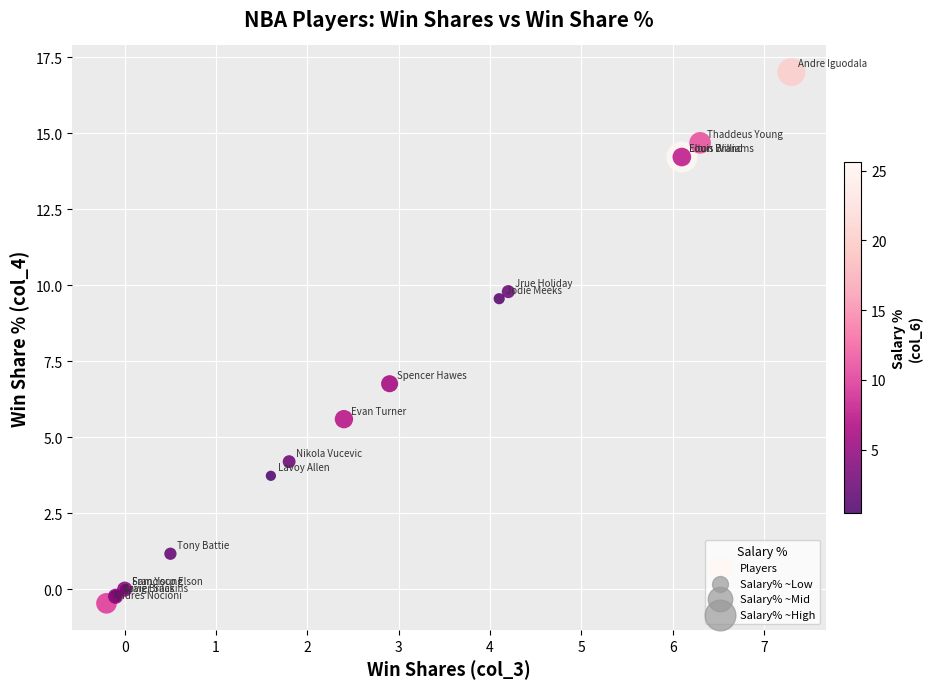

What Y value in the scatter plot is closest to 8?

6.8